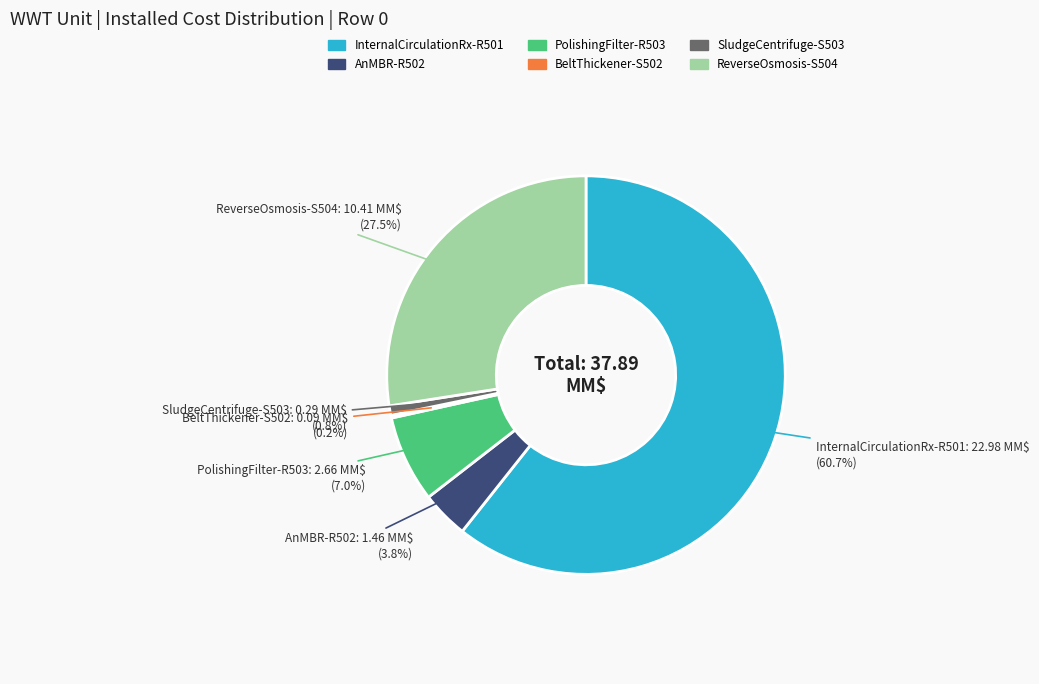

Is there any slice that represents more than half of the pie?

Yes